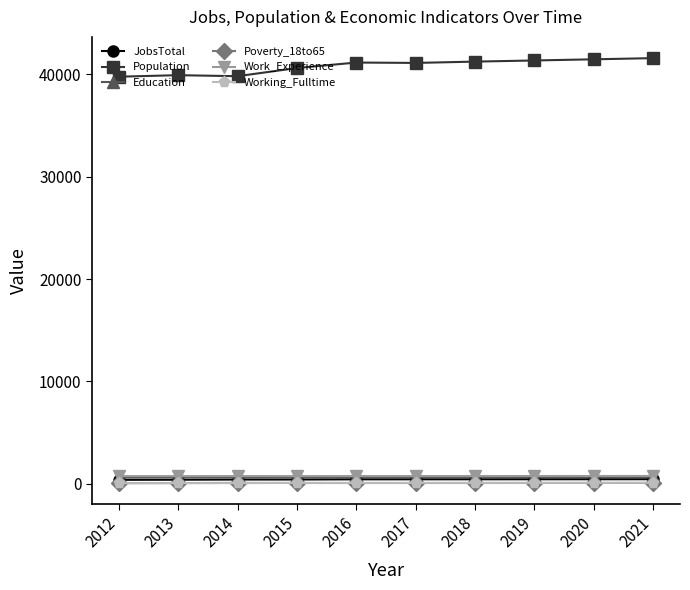

Is this an area chart (filled region under the line)?

No